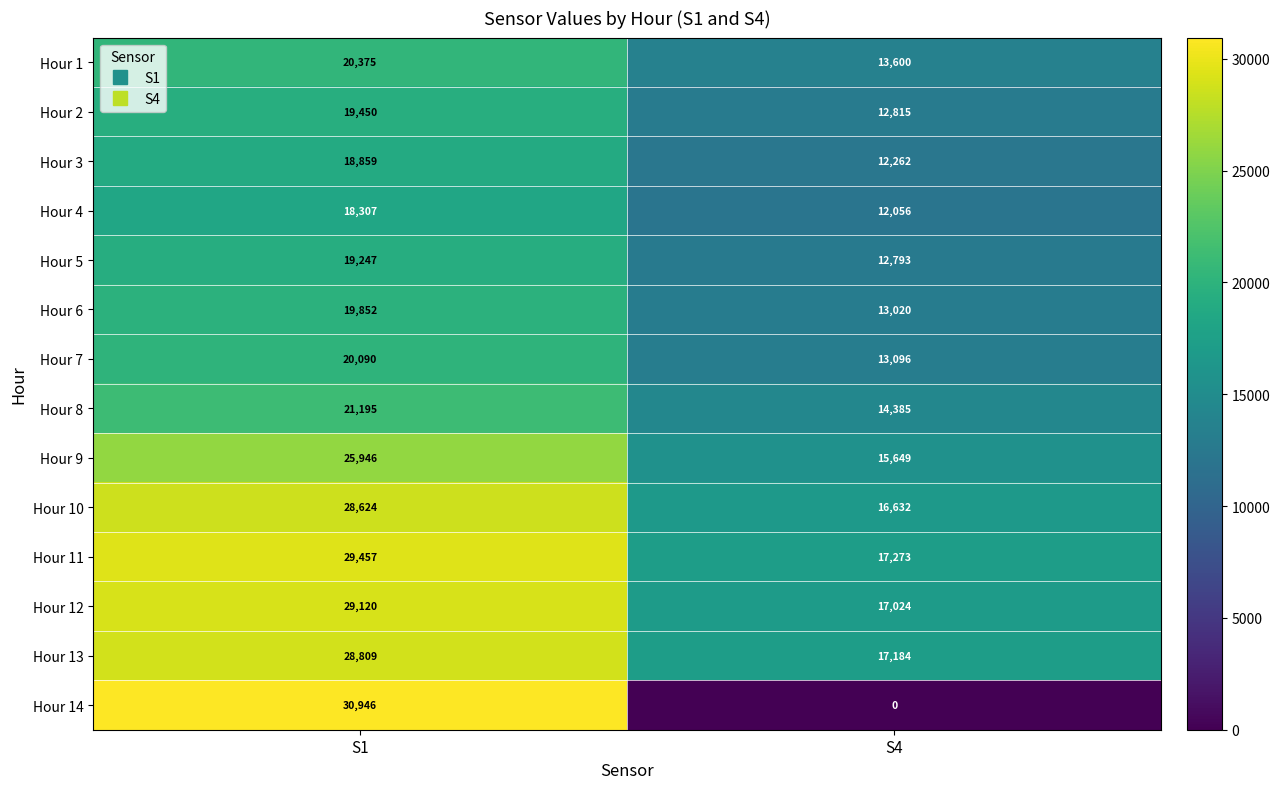

Reading left to right, extract all data points from this chart.

Hour 1: S1=20375	S4=13600
Hour 2: S1=19450	S4=12815
Hour 3: S1=18859	S4=12262
Hour 4: S1=18307	S4=12056
Hour 5: S1=19247	S4=12793
Hour 6: S1=19852	S4=13020
Hour 7: S1=20090	S4=13096
Hour 8: S1=21195	S4=14385
Hour 9: S1=25946	S4=15649
Hour 10: S1=28624	S4=16632
Hour 11: S1=29457	S4=17273
Hour 12: S1=29120	S4=17024
Hour 13: S1=28809	S4=17184
Hour 14: S1=30946	S4=0